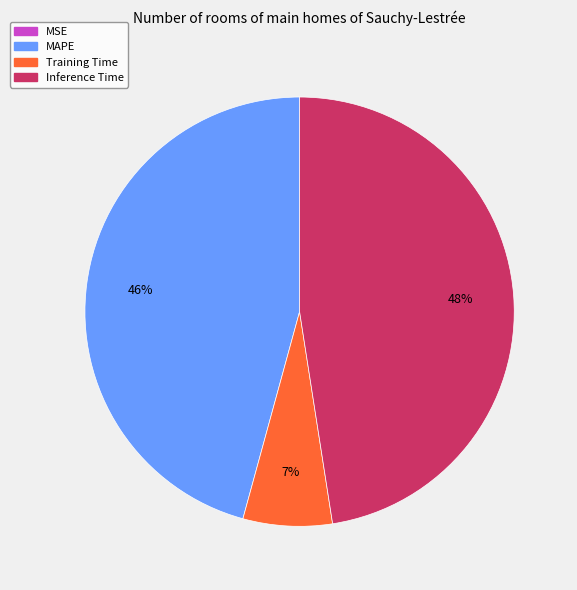

To the nearest percent, what is the difference between the largest and smallest slice percentages?

48%